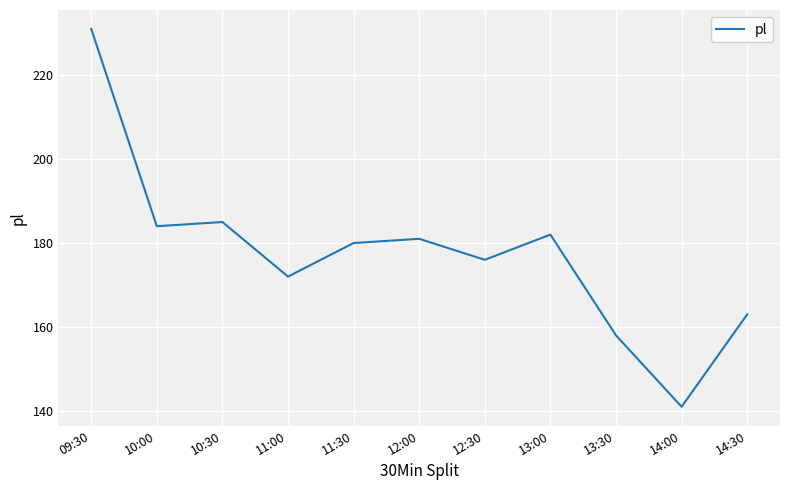

What is the sum of all values?

1953